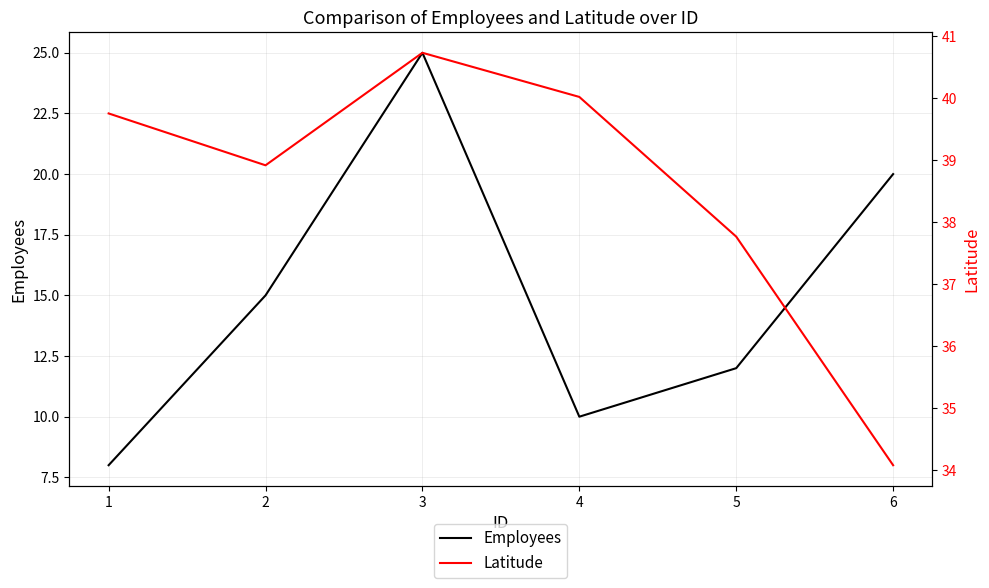

At which category does Employees reach its first local peak?

3